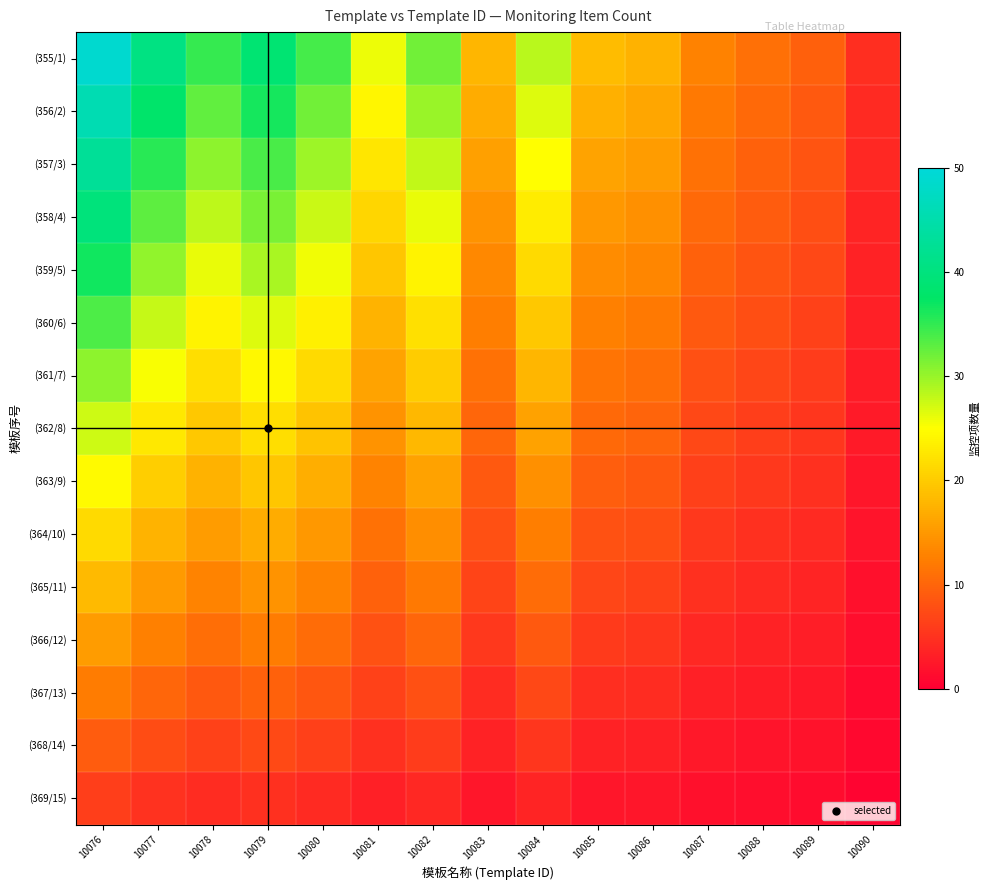

Reading left to right, list all the values displayed in this chart.

(355/1): 10076=48.9	10077=40.5	10078=34.8	10079=38.8	10080=34.1	10081=25.8	10082=32.0	10083=17.9	10084=28.4	10085=18.4	10086=17.5	10087=12.8	10088=11.1	10089=9.4	10090=4.6
(356/2): 10076=45.9	10077=38.0	10078=32.7	10079=36.4	10080=32.0	10081=24.2	10082=30.0	10083=16.8	10084=26.7	10085=17.3	10086=16.4	10087=12.0	10088=10.4	10089=8.8	10090=4.3
(357/3): 10076=42.8	10077=35.5	10078=30.5	10079=34.0	10080=29.9	10081=22.6	10082=28.0	10083=15.7	10084=24.9	10085=16.1	10086=15.3	10087=11.2	10088=9.7	10089=8.2	10090=4.0
(358/4): 10076=39.8	10077=32.9	10078=28.3	10079=31.5	10080=27.7	10081=21.0	10082=26.0	10083=14.6	10084=23.1	10085=15.0	10086=14.2	10087=10.4	10088=9.0	10089=7.6	10090=3.7
(359/5): 10076=36.7	10077=30.4	10078=26.1	10079=29.1	10080=25.6	10081=19.4	10082=24.0	10083=13.4	10084=21.3	10085=13.8	10086=13.1	10087=9.6	10088=8.3	10089=7.0	10090=3.4
(360/6): 10076=33.6	10077=27.9	10078=24.0	10079=26.7	10080=23.5	10081=17.7	10082=22.0	10083=12.3	10084=19.6	10085=12.7	10086=12.0	10087=8.8	10088=7.6	10089=6.5	10090=3.1
(361/7): 10076=30.6	10077=25.3	10078=21.8	10079=24.3	10080=21.3	10081=16.1	10082=20.0	10083=11.2	10084=17.8	10085=11.5	10086=10.9	10087=8.0	10088=6.9	10089=5.9	10090=2.8
(362/8): 10076=27.5	10077=22.8	10078=19.6	10079=21.8	10080=19.2	10081=14.5	10082=18.0	10083=10.1	10084=16.0	10085=10.4	10086=9.8	10087=7.2	10088=6.2	10089=5.3	10090=2.6
(363/9): 10076=24.5	10077=20.3	10078=17.4	10079=19.4	10080=17.1	10081=12.9	10082=16.0	10083=9.0	10084=14.2	10085=9.2	10086=8.7	10087=6.4	10088=5.5	10089=4.7	10090=2.3
(364/10): 10076=21.4	10077=17.7	10078=15.2	10079=17.0	10080=14.9	10081=11.3	10082=14.0	10083=7.8	10084=12.4	10085=8.1	10086=7.7	10087=5.6	10088=4.9	10089=4.1	10090=2.0
(365/11): 10076=18.3	10077=15.2	10078=13.1	10079=14.6	10080=12.8	10081=9.7	10082=12.0	10083=6.7	10084=10.7	10085=6.9	10086=6.6	10087=4.8	10088=4.2	10089=3.5	10090=1.7
(366/12): 10076=15.3	10077=12.7	10078=10.9	10079=12.1	10080=10.7	10081=8.1	10082=10.0	10083=5.6	10084=8.9	10085=5.8	10086=5.5	10087=4.0	10088=3.5	10089=2.9	10090=1.4
(367/13): 10076=12.2	10077=10.1	10078=8.7	10079=9.7	10080=8.5	10081=6.5	10082=8.0	10083=4.5	10084=7.1	10085=4.6	10086=4.4	10087=3.2	10088=2.8	10089=2.3	10090=1.1
(368/14): 10076=9.2	10077=7.6	10078=6.5	10079=7.3	10080=6.4	10081=4.8	10082=6.0	10083=3.4	10084=5.3	10085=3.5	10086=3.3	10087=2.4	10088=2.1	10089=1.8	10090=0.9
(369/15): 10076=6.1	10077=5.1	10078=4.4	10079=4.9	10080=4.3	10081=3.2	10082=4.0	10083=2.2	10084=3.6	10085=2.3	10086=2.2	10087=1.6	10088=1.4	10089=1.2	10090=0.6